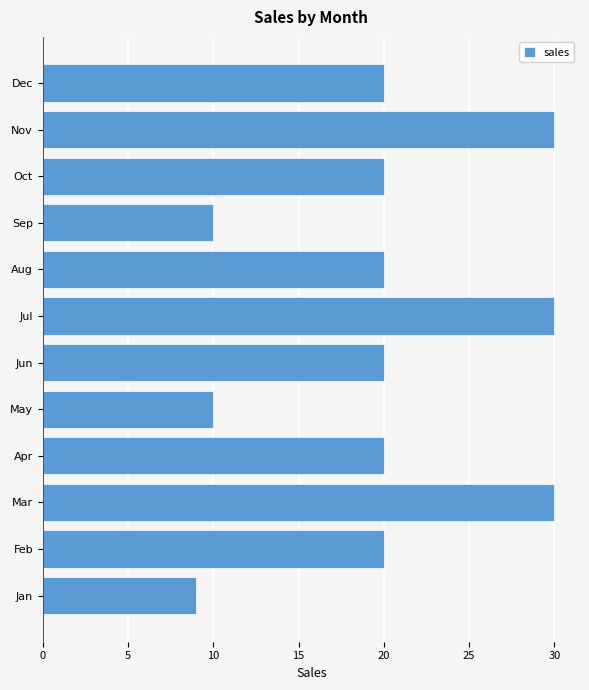

What is the difference between the values at May and Oct?

10